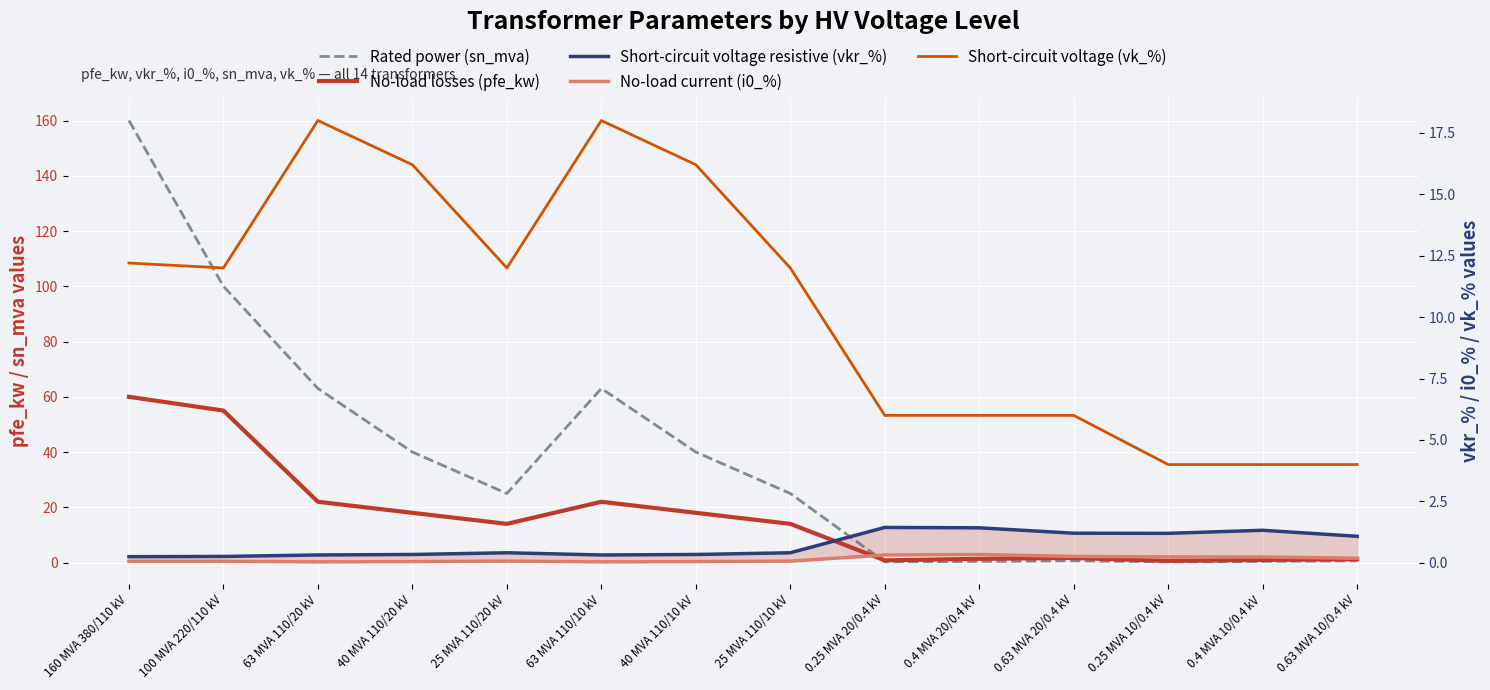

How many lines are shown in the chart?

5